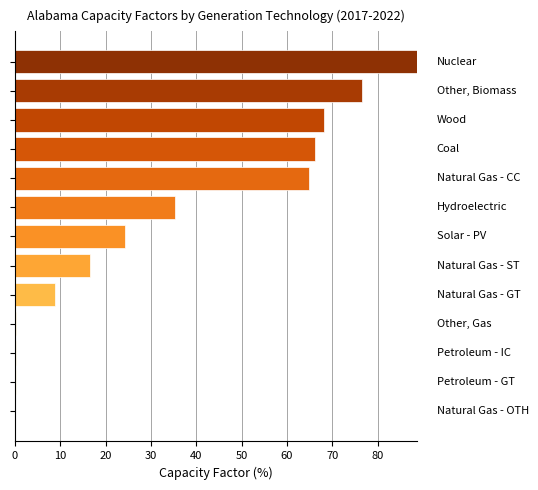

What is the sum of all values?

450.1